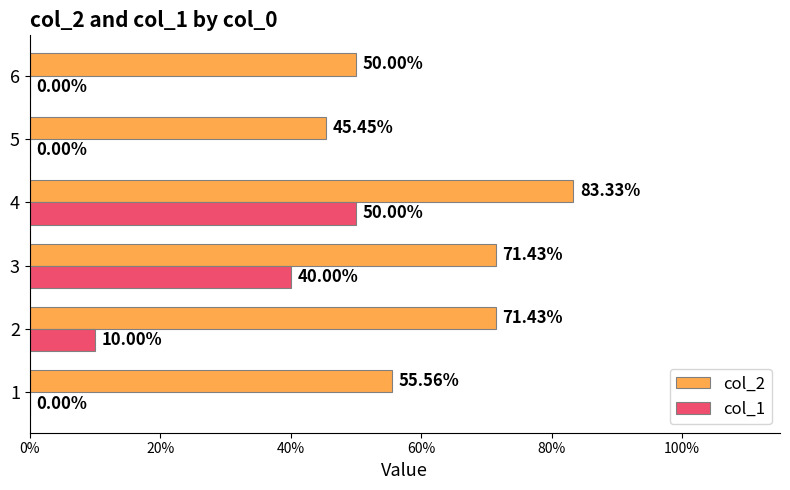

What are all the series names shown in the legend?

col_2, col_1